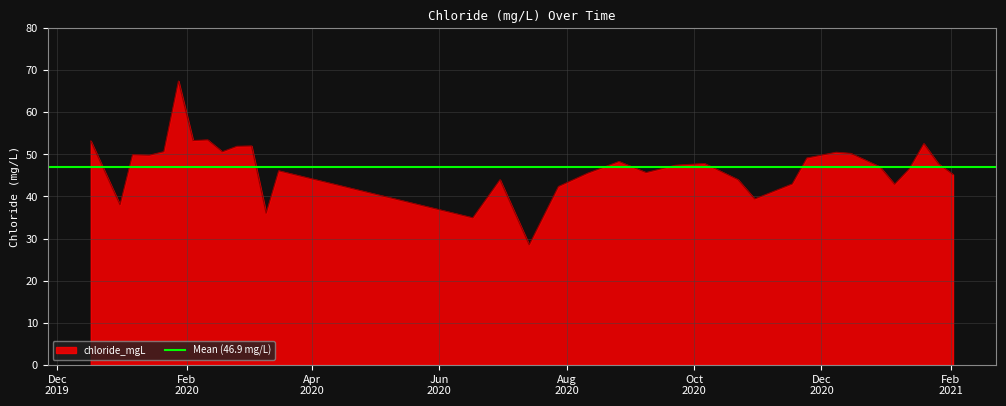

Rank the categories by value from highest to lowest.

2020-01-28, 2020-02-11, 2020-02-04, 2019-12-17, 2021-01-19, 2020-03-03, 2020-02-25, 2020-01-21, 2020-02-18, 2020-12-08, 2020-12-15, 2020-01-06, 2020-01-14, 2020-11-24, 2020-08-26, 2020-10-06, 2021-01-26, 2020-09-22, 2020-12-29, 2021-01-12, 2020-03-16, 2020-09-08, 2020-08-11, 2021-02-02, 2020-10-22, 2020-06-30, 2020-11-17, 2021-01-05, 2020-07-28, 2020-10-30, 2019-12-31, 2020-03-10, 2020-06-17, 2020-07-14